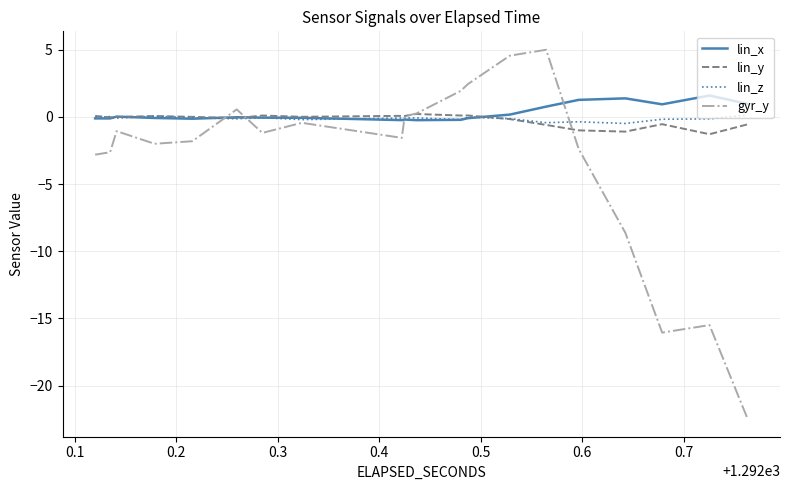

How many categories are shown in the chart?

40